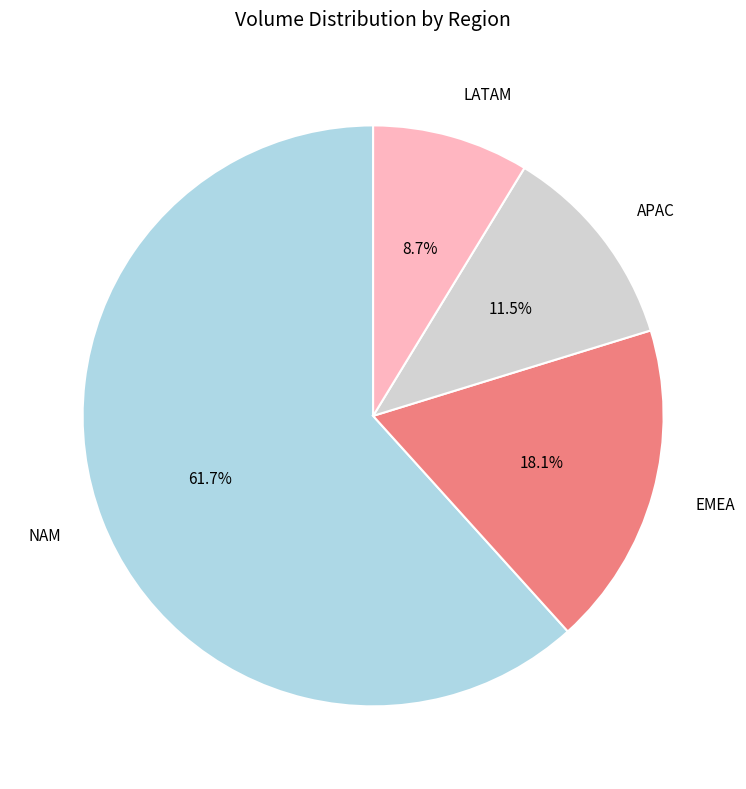

Which slice is the largest?

NAM